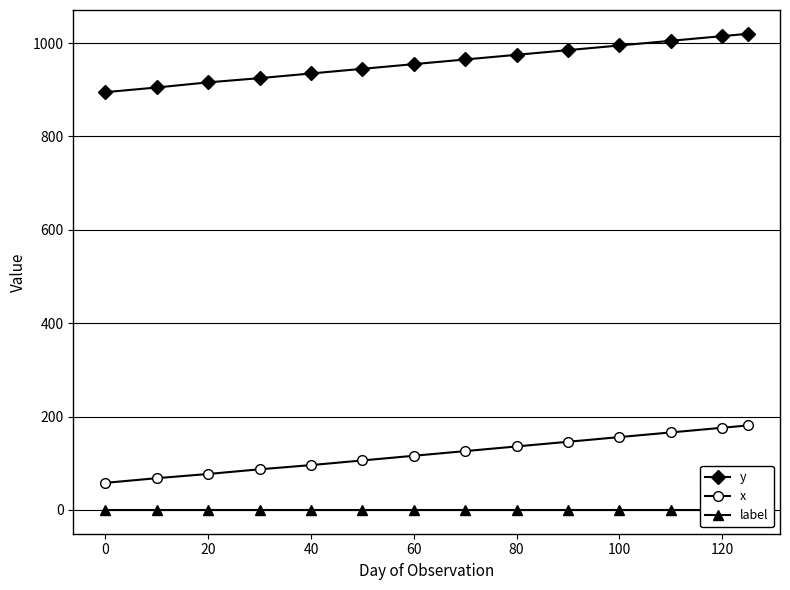

What is the maximum value for y?

1020